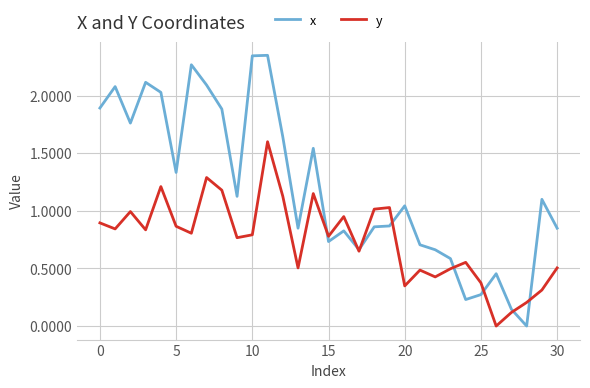

Rank the series by their maximum value, from lowest to highest.

y, x